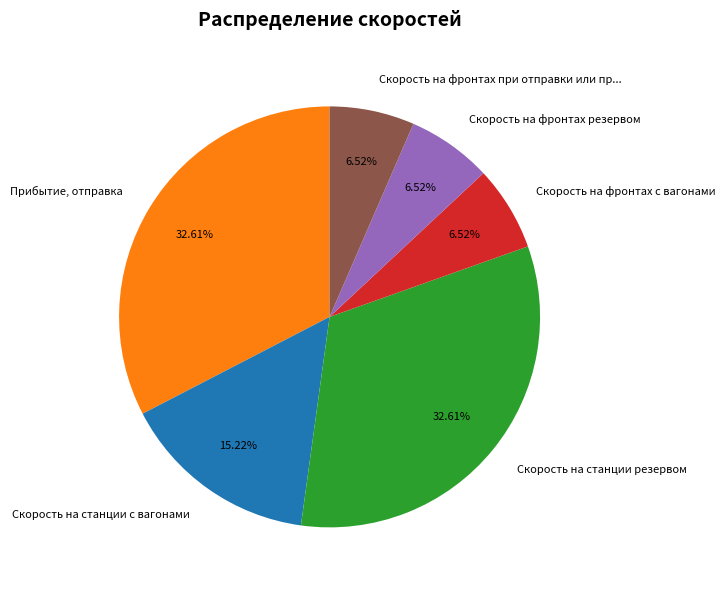

Is Скорость на фронтах резервом the majority of the pie?

No